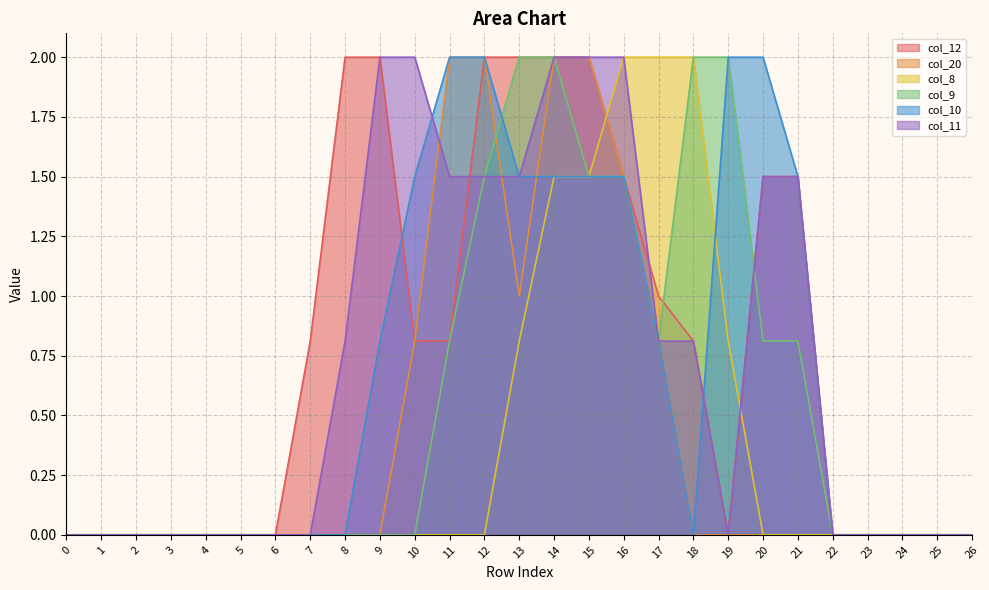

Reading left to right, extract all data points from this chart.

col_12: 0.0	0.0	0.0	0.0	0.0	0.0	0.0	0.8	2.0	2.0	0.8	0.8	2.0	2.0	2.0	2.0	1.5	1.0	0.8	0.0	1.5	1.5	0.0	0.0	0.0	0.0	0.0
col_20: 0.0	0.0	0.0	0.0	0.0	0.0	0.0	0.0	0.0	0.0	0.8	2.0	2.0	1.0	2.0	2.0	1.5	0.8	0.0	0.0	0.0	0.0	0.0	0.0	0.0	0.0	0.0
col_8: 0.0	0.0	0.0	0.0	0.0	0.0	0.0	0.0	0.0	0.0	0.0	0.0	0.0	0.8	1.5	1.5	2.0	2.0	2.0	0.8	0.0	0.0	0.0	0.0	0.0	0.0	0.0
col_9: 0.0	0.0	0.0	0.0	0.0	0.0	0.0	0.0	0.0	0.0	0.0	0.8	1.5	2.0	2.0	1.5	1.5	0.8	2.0	2.0	0.8	0.8	0.0	0.0	0.0	0.0	0.0
col_10: 0.0	0.0	0.0	0.0	0.0	0.0	0.0	0.0	0.0	0.8	1.5	2.0	2.0	1.5	1.5	1.5	1.5	0.8	0.0	2.0	2.0	1.5	0.0	0.0	0.0	0.0	0.0
col_11: 0.0	0.0	0.0	0.0	0.0	0.0	0.0	0.0	0.8	2.0	2.0	1.5	1.5	1.5	2.0	2.0	2.0	0.8	0.8	0.0	1.5	1.5	0.0	0.0	0.0	0.0	0.0